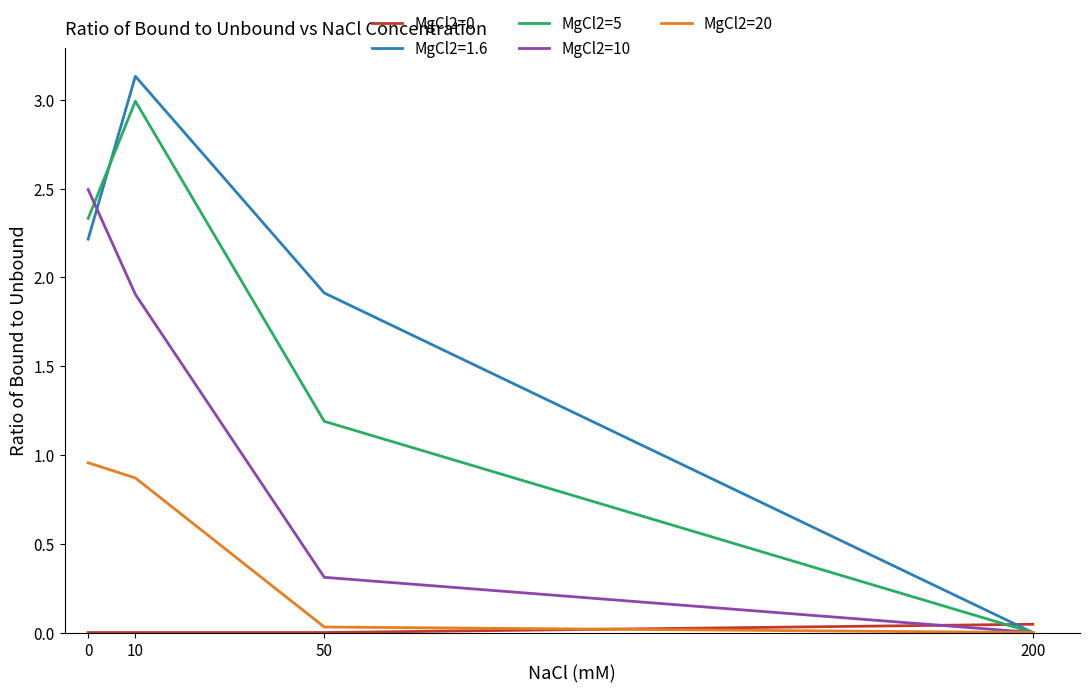

Is the value of MgCl2=1.6 at 200 greater than the value of MgCl2=20 at 0?

No